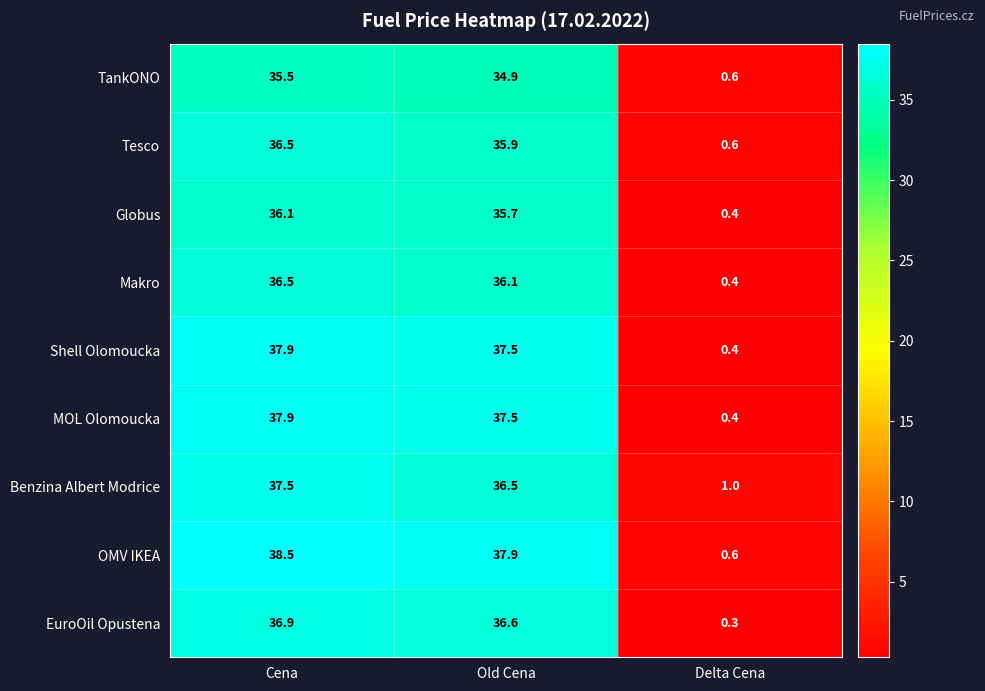

Reading right to left, transcribe all the data shown in this chart.

TankONO: Delta Cena=0.6	Old Cena=34.9	Cena=35.5
Tesco: Delta Cena=0.6	Old Cena=35.9	Cena=36.5
Globus: Delta Cena=0.4	Old Cena=35.7	Cena=36.1
Makro: Delta Cena=0.4	Old Cena=36.1	Cena=36.5
Shell Olomoucka: Delta Cena=0.4	Old Cena=37.5	Cena=37.9
MOL Olomoucka: Delta Cena=0.4	Old Cena=37.5	Cena=37.9
Benzina Albert Modrice: Delta Cena=1.0	Old Cena=36.5	Cena=37.5
OMV IKEA: Delta Cena=0.6	Old Cena=37.9	Cena=38.5
EuroOil Opustena: Delta Cena=0.3	Old Cena=36.6	Cena=36.9